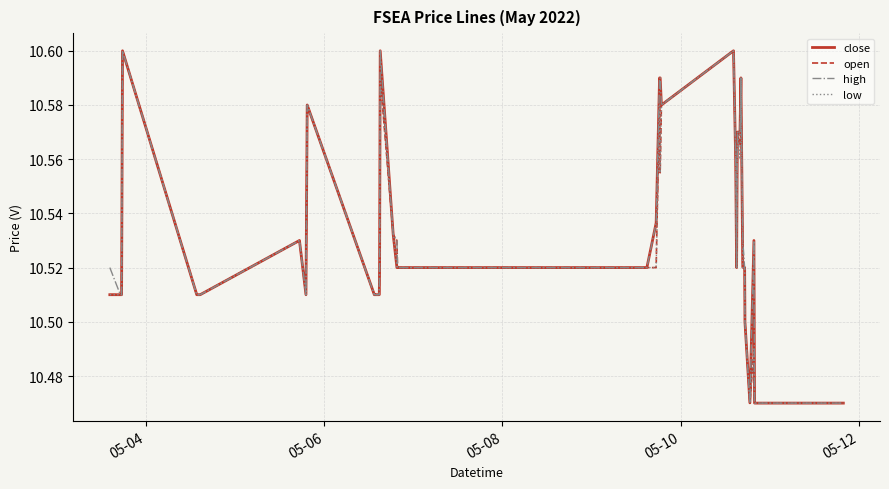

What are all the series names shown in the legend?

close, open, high, low